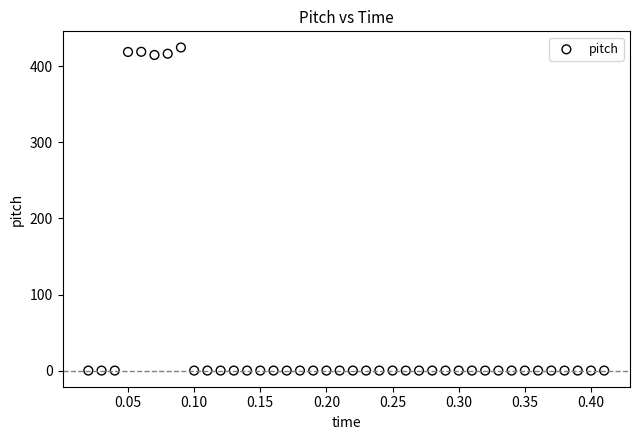

What is the range of Y values (max minus min)?

424.7